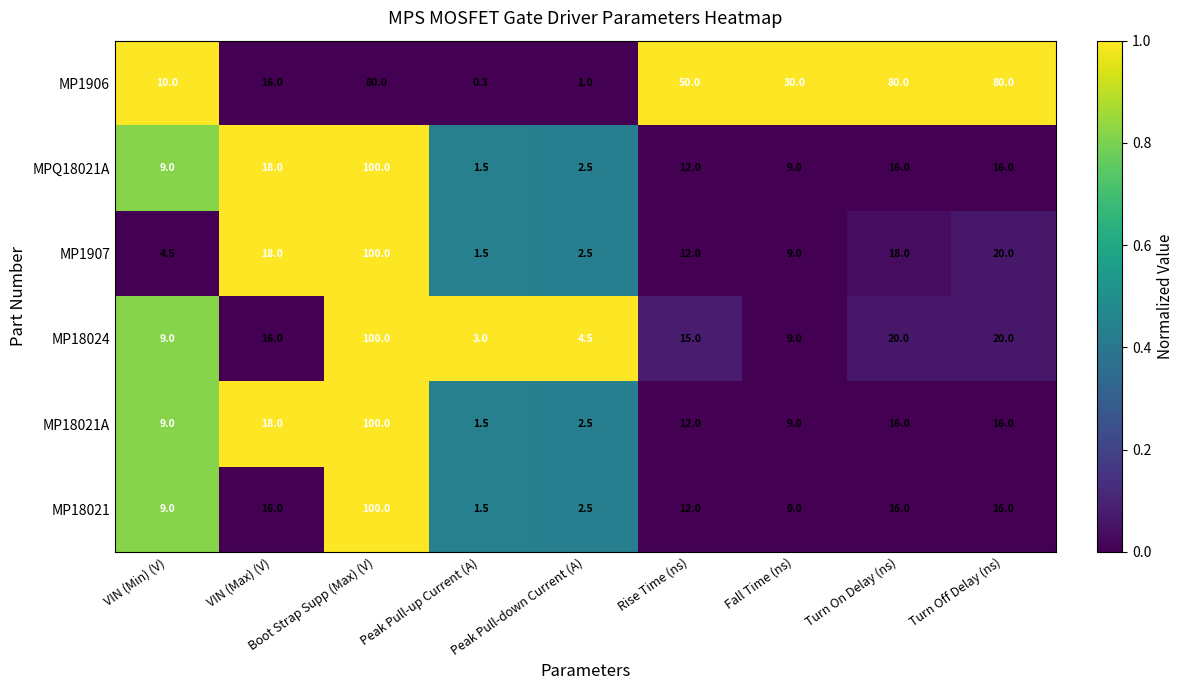

What value does the MPQ18021A series have at Fall Time (ns)?

9.0